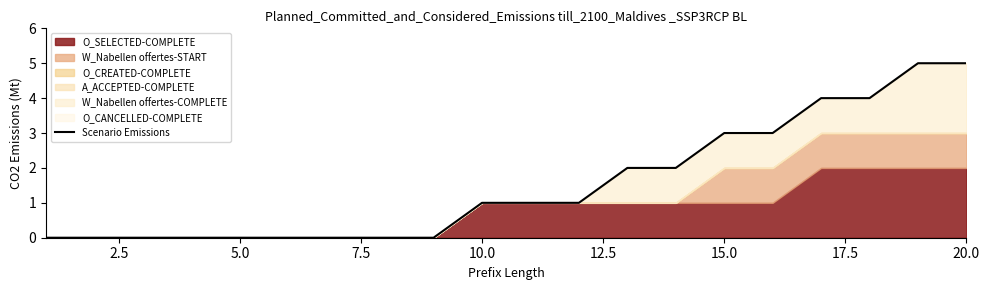

Count the number of categories in the chart.

20